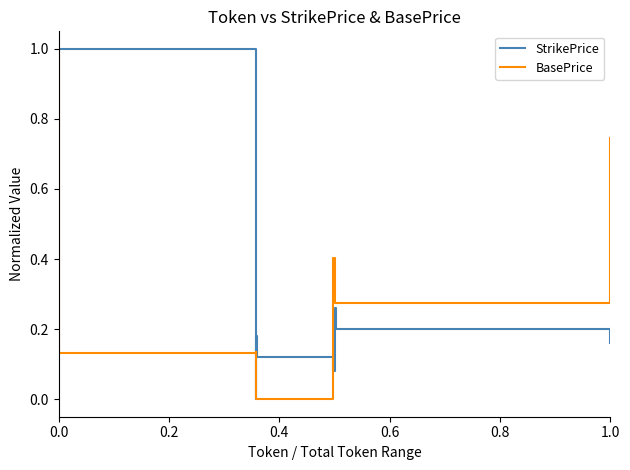

The value of StrikePrice at 0.0 is 1.0. True or false?

True